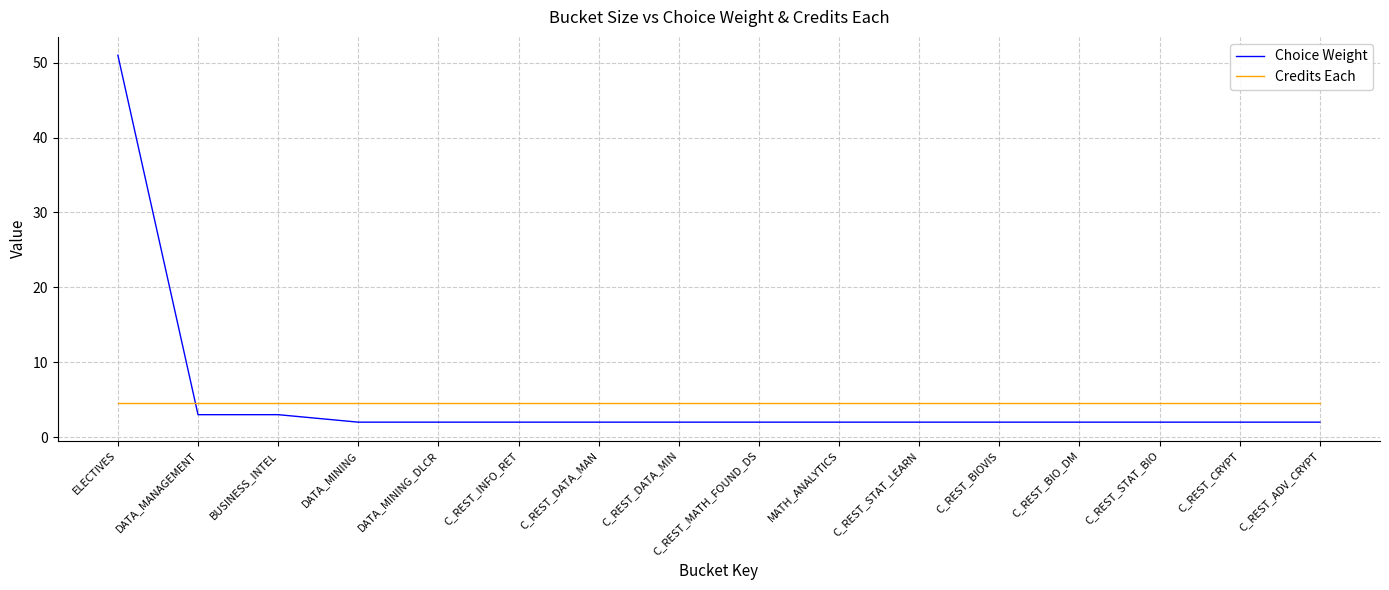

Which category has the highest value across all series?

ELECTIVES